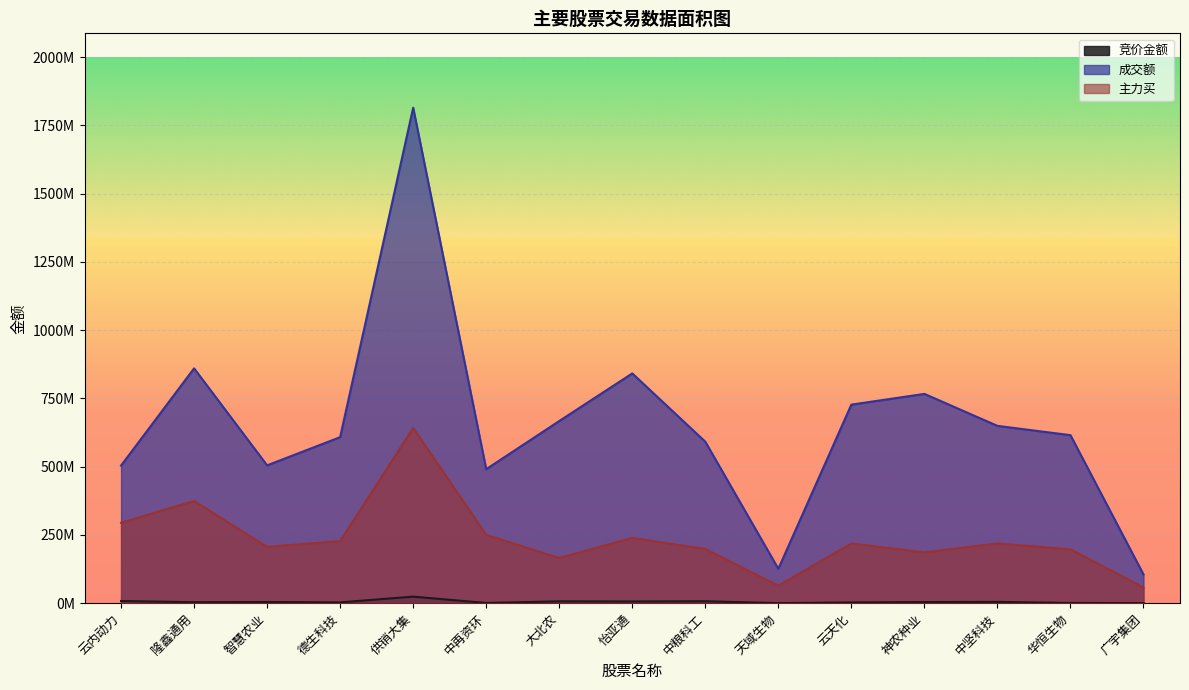

Reading left to right, what are all the values shown in this chart?

竞价金额: 7959507	3472194	4250224	2871570	23937300	746993	6798960	6179535	7061290	173376	2806700	4083510	4752000	823137	258279
成交额: 504017365	860096986	504823976	608091320	1814967714	490803383	667152581	841588112	591388036	125974028	727247429	766569272	649501665	615389513	105149894
主力买: 294602935	374356384	206073918	227582485	641766393	250085231	165549124	239167789	198575716	64217582	218815719	186247575	218834725	197352349	57513613